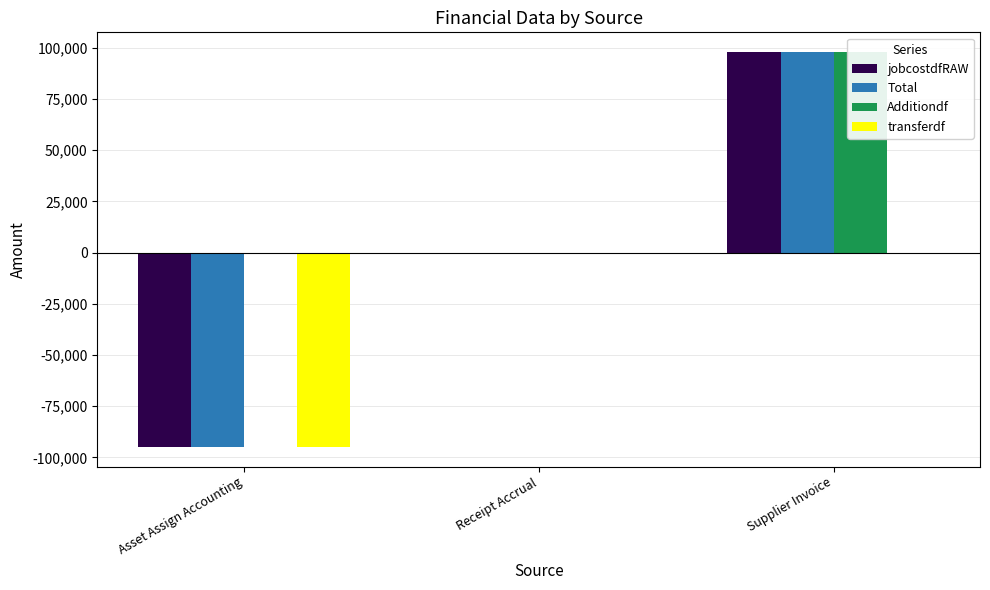

How many values in the Total series are below 0?

2